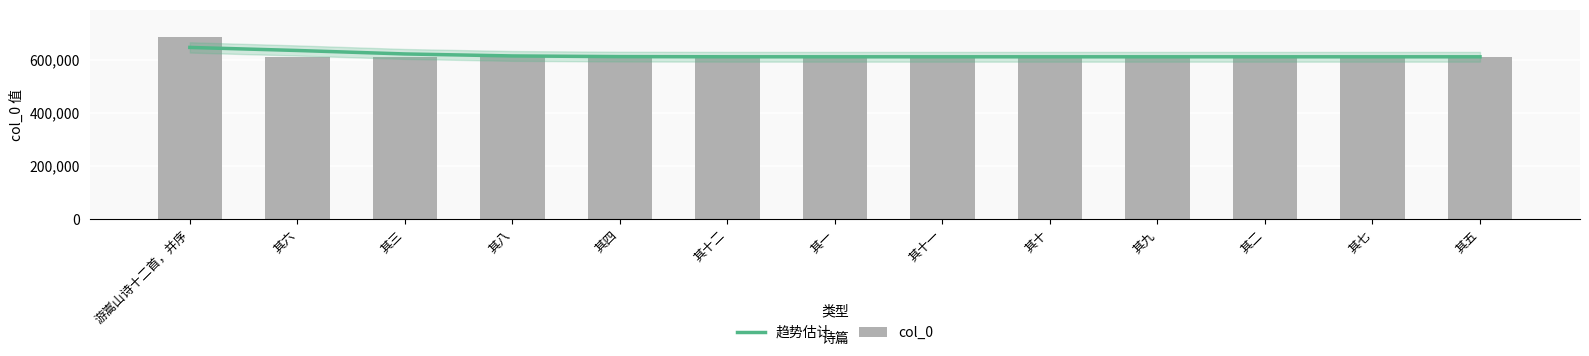

Are the bars grouped side by side (vs. stacked)?

Yes